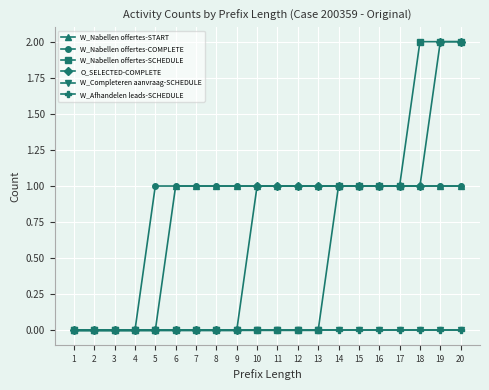

What is the difference between the second highest and minimum values in the W_Nabellen offertes-START series?

1